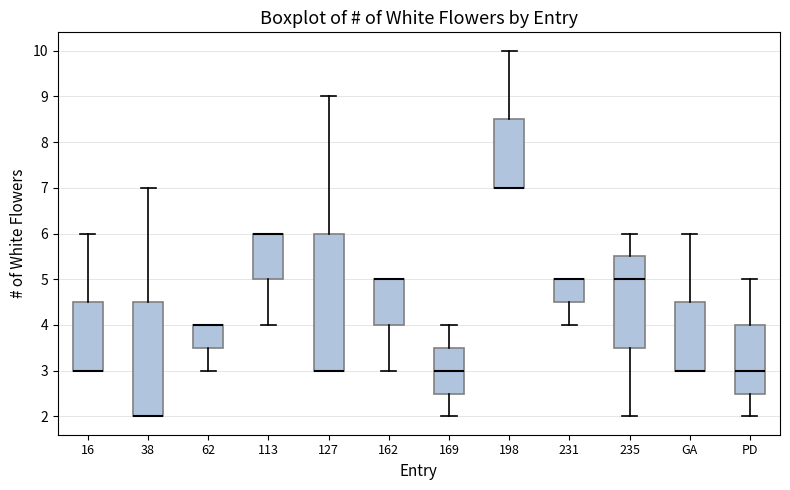

Reading left to right, transcribe this box plot: for each box, give where its median line is, the range the box spans, and where its two whiskers end, as read against the y-axis. The values are not printed on the chart, so give them approximately, as read against the axis.

16: median 3.0 (drawn on the box's lower edge), box 3.0 to 4.5, whiskers 3.0 to 6.0
38: median 2.0 (drawn on the box's lower edge), box 2.0 to 4.5, whiskers 2.0 to 7.0
62: median 4.0 (drawn on the box's upper edge), box 3.5 to 4.0, whiskers 3.0 to 4.0
113: median 6.0 (drawn on the box's upper edge), box 5.0 to 6.0, whiskers 4.0 to 6.0
127: median 3.0 (drawn on the box's lower edge), box 3.0 to 6.0, whiskers 3.0 to 9.0
162: median 5.0 (drawn on the box's upper edge), box 4.0 to 5.0, whiskers 3.0 to 5.0
169: median 3.0, box 2.5 to 3.5, whiskers 2.0 to 4.0
198: median 7.0 (drawn on the box's lower edge), box 7.0 to 8.5, whiskers 7.0 to 10.0
231: median 5.0 (drawn on the box's upper edge), box 4.5 to 5.0, whiskers 4.0 to 5.0
235: median 5.0, box 3.5 to 5.5, whiskers 2.0 to 6.0
GA: median 3.0 (drawn on the box's lower edge), box 3.0 to 4.5, whiskers 3.0 to 6.0
PD: median 3.0, box 2.5 to 4.0, whiskers 2.0 to 5.0